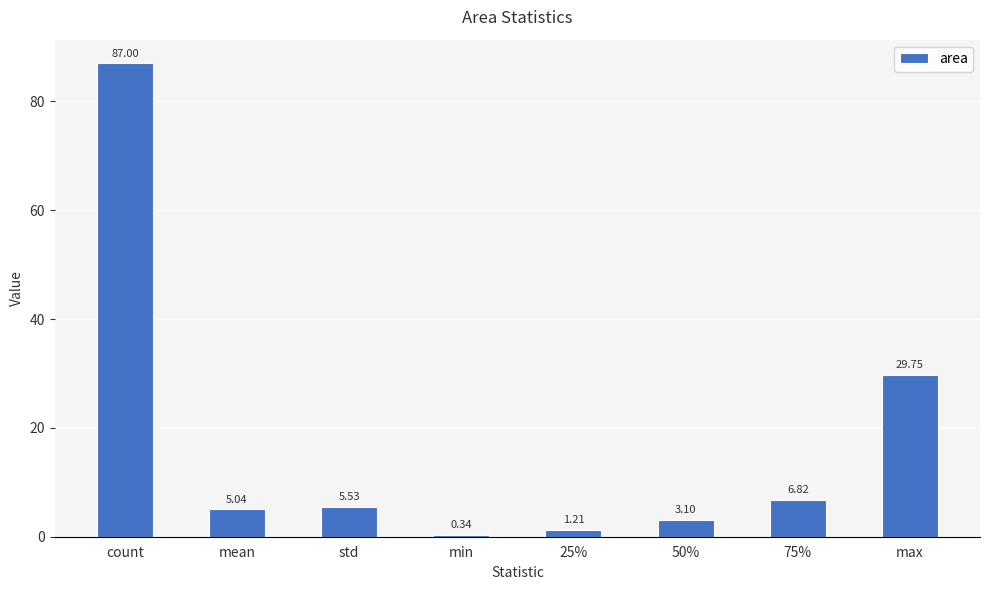

Does the chart contain stacked bars?

No